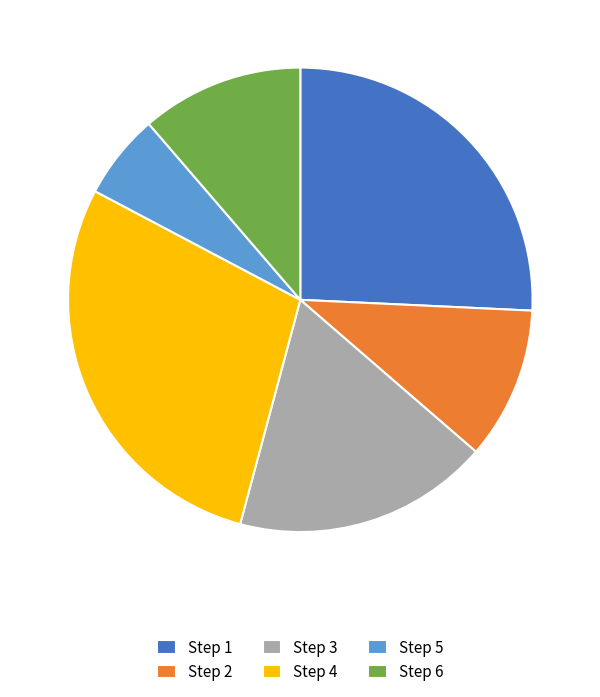

Is there any slice that represents more than half of the pie?

No